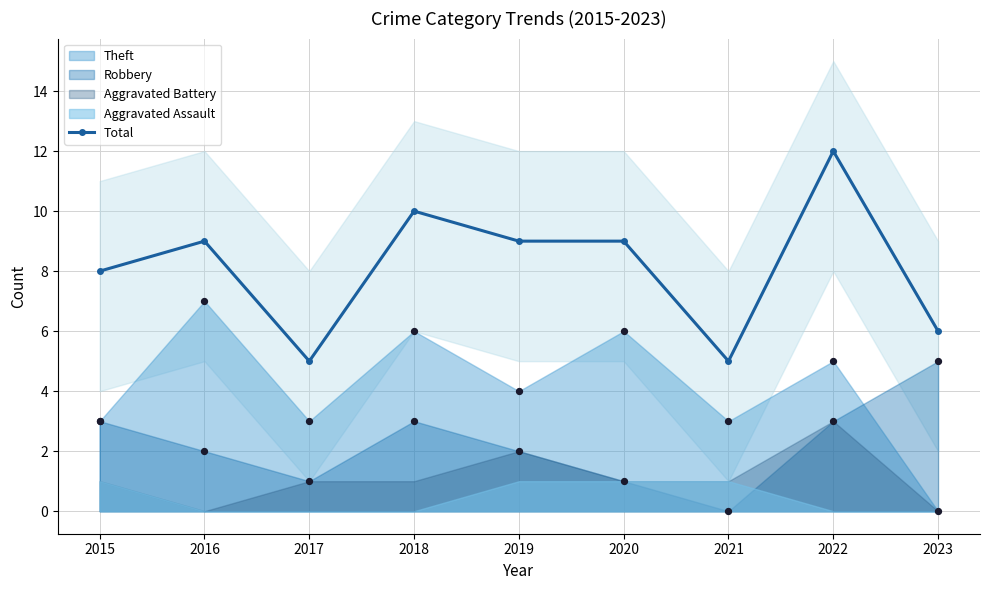

Approximately how many times larger is the value at 2019 compared to 2022?

0.8